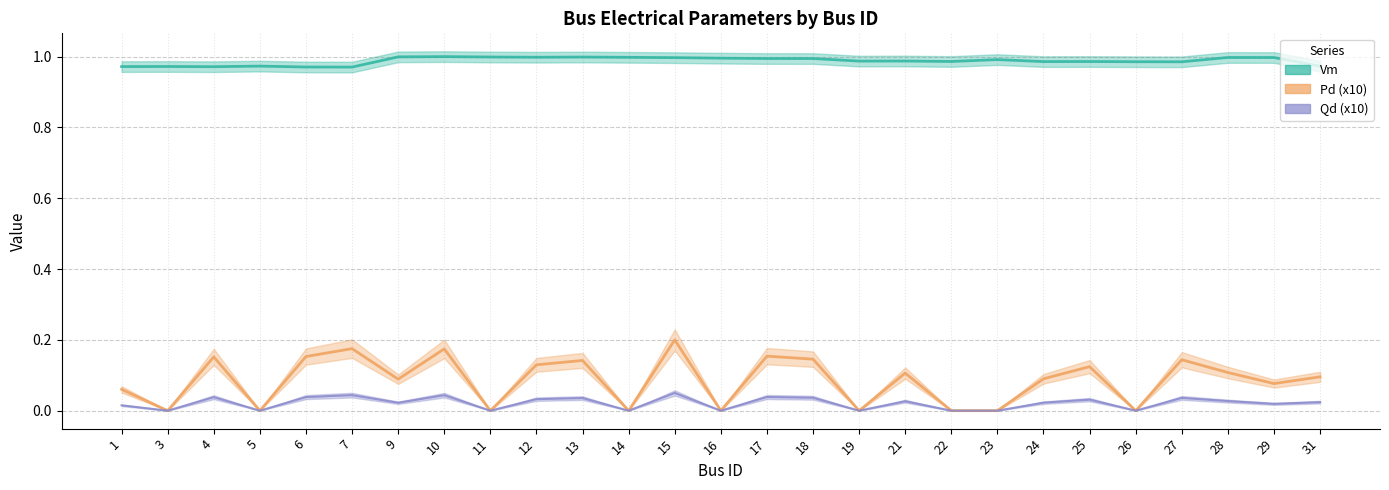

What is the spread (max minus min) of values at 1?

1.0